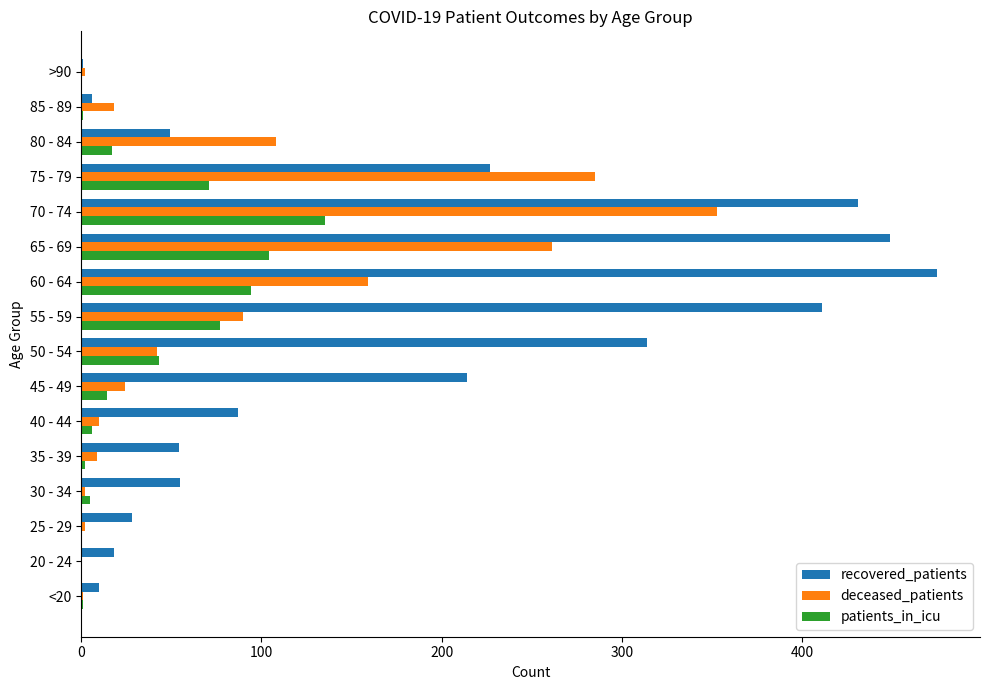

What is the sum of all recovered_patients values?

2829